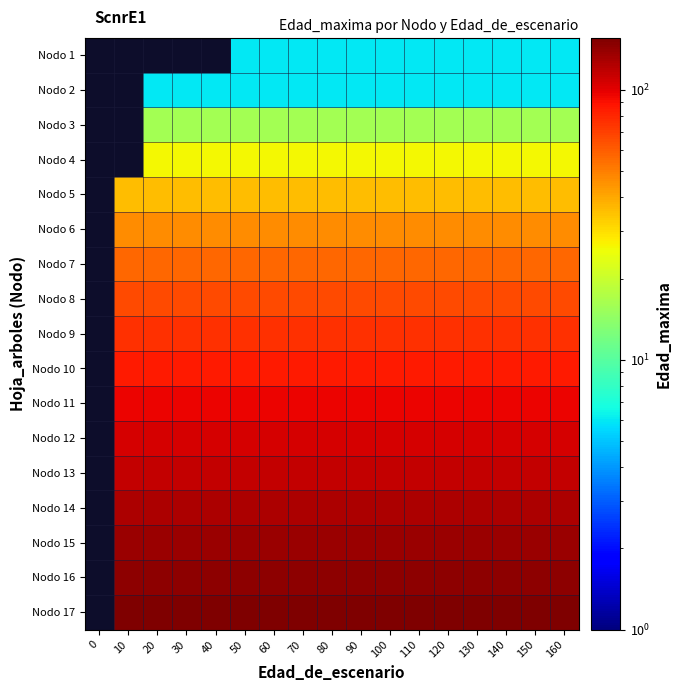

Is it true that Nodo 15 equals 136.0 at 70?

True